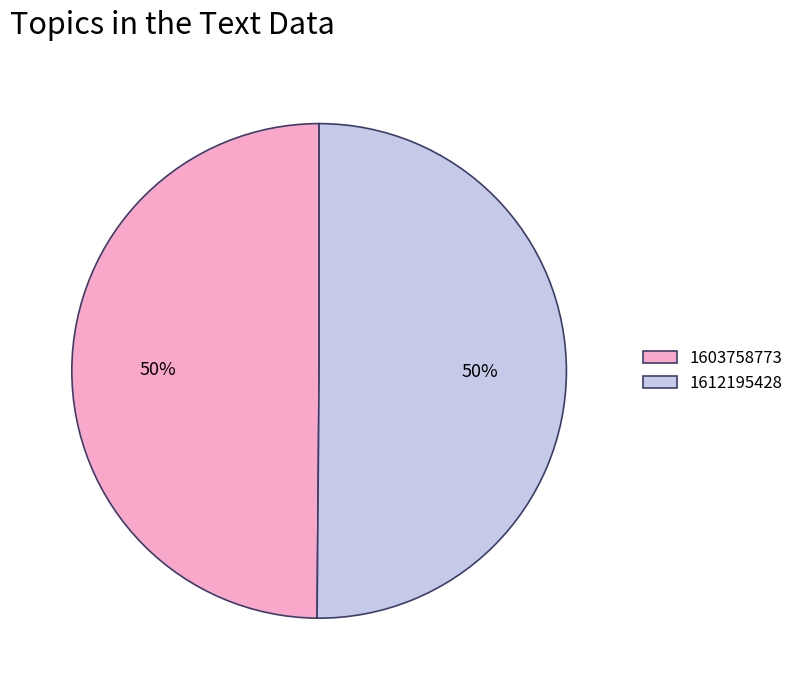

What percentage is the 1612195428 slice, to the nearest percent?

50%